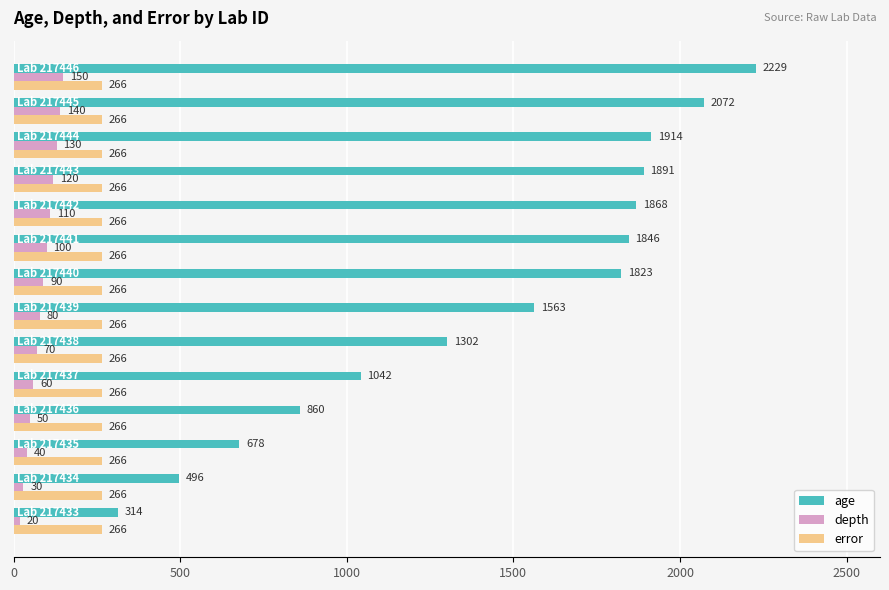

What is the highest value of the error series?

266